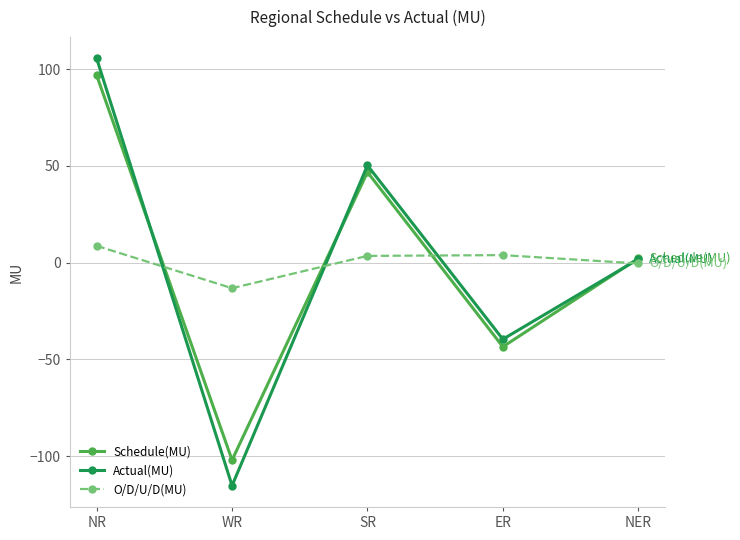

Between which two adjacent categories do Actual(MU) and Schedule(MU) first intersect?

NR and WR